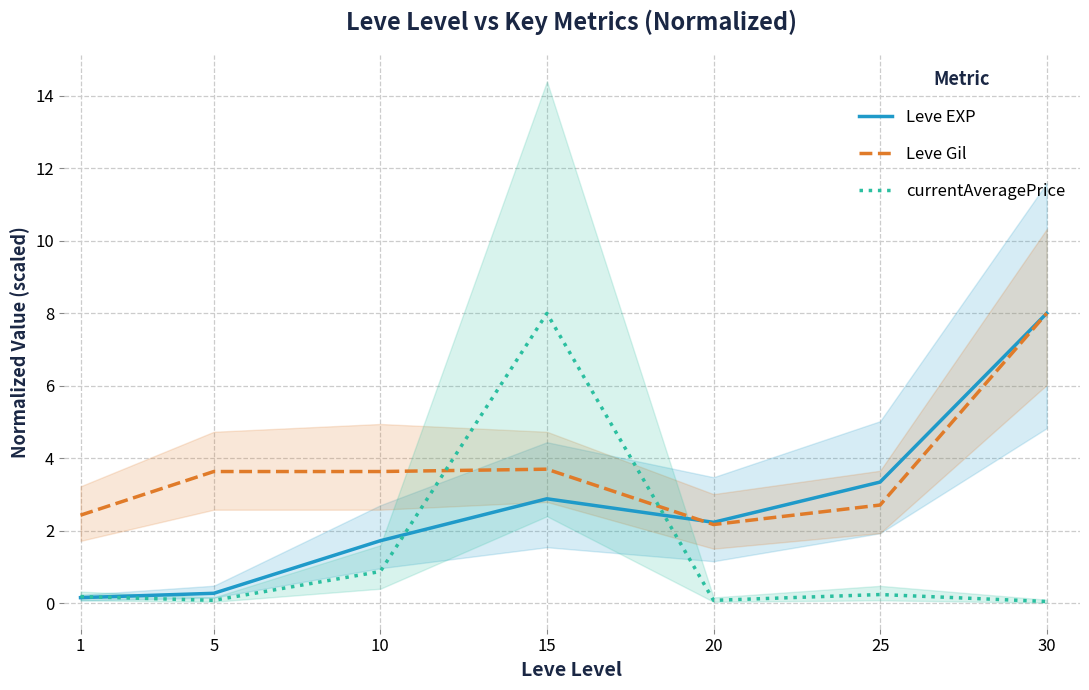

What is the difference between the second highest and second lowest values in the Leve Gil series?

1.3